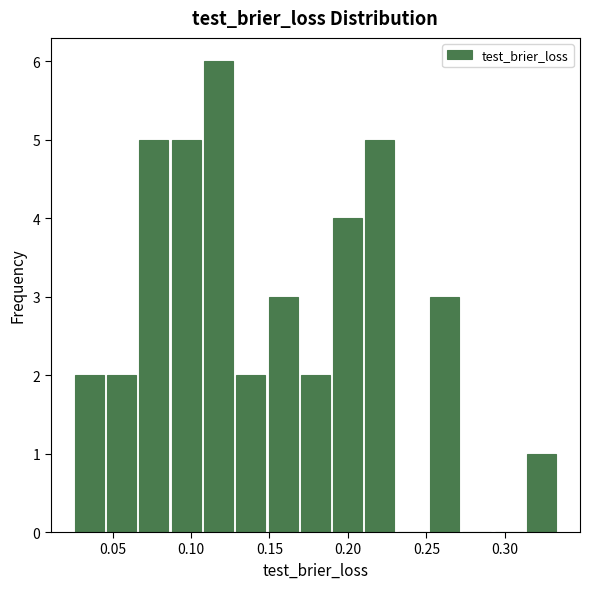

Reading left to right, list every bar in this chart as the range it spans on the x-axis followed by its height. Neither the bar edges nor the heights are printed on the chart, so give them approximately, as read against the axes.

0.025 to 0.045: 2
0.045 to 0.065: 2
0.065 to 0.085: 5
0.085 to 0.105: 5
0.105 to 0.130: 6
0.130 to 0.150: 2
0.150 to 0.170: 3
0.170 to 0.190: 2
0.190 to 0.210: 4
0.210 to 0.230: 5
0.230 to 0.250: 0
0.250 to 0.270: 3
0.270 to 0.290: 0
0.290 to 0.315: 0
0.315 to 0.335: 1